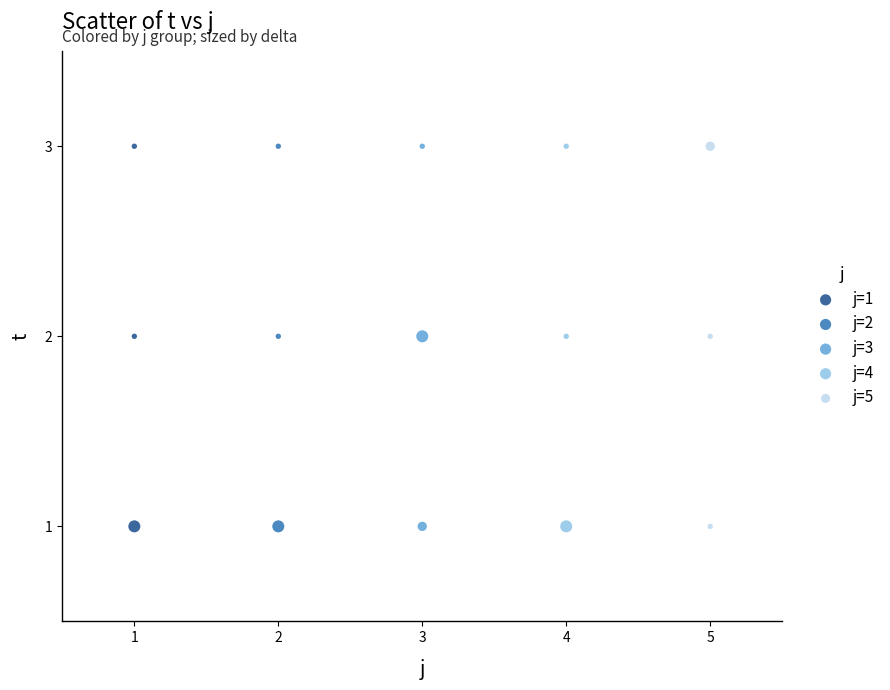

What are all the series names shown in the legend?

j=1, j=2, j=3, j=4, j=5